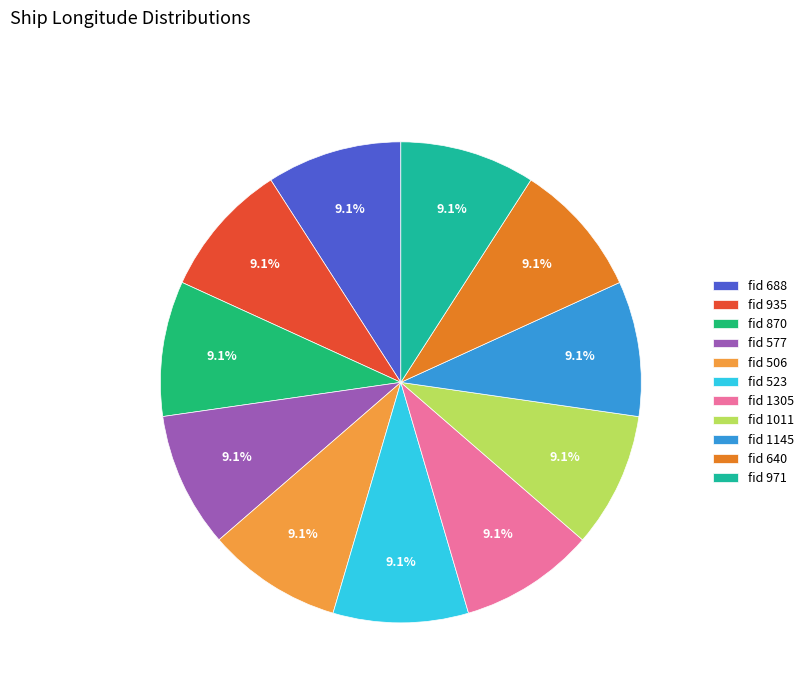

Is there any slice that represents more than half of the pie?

No